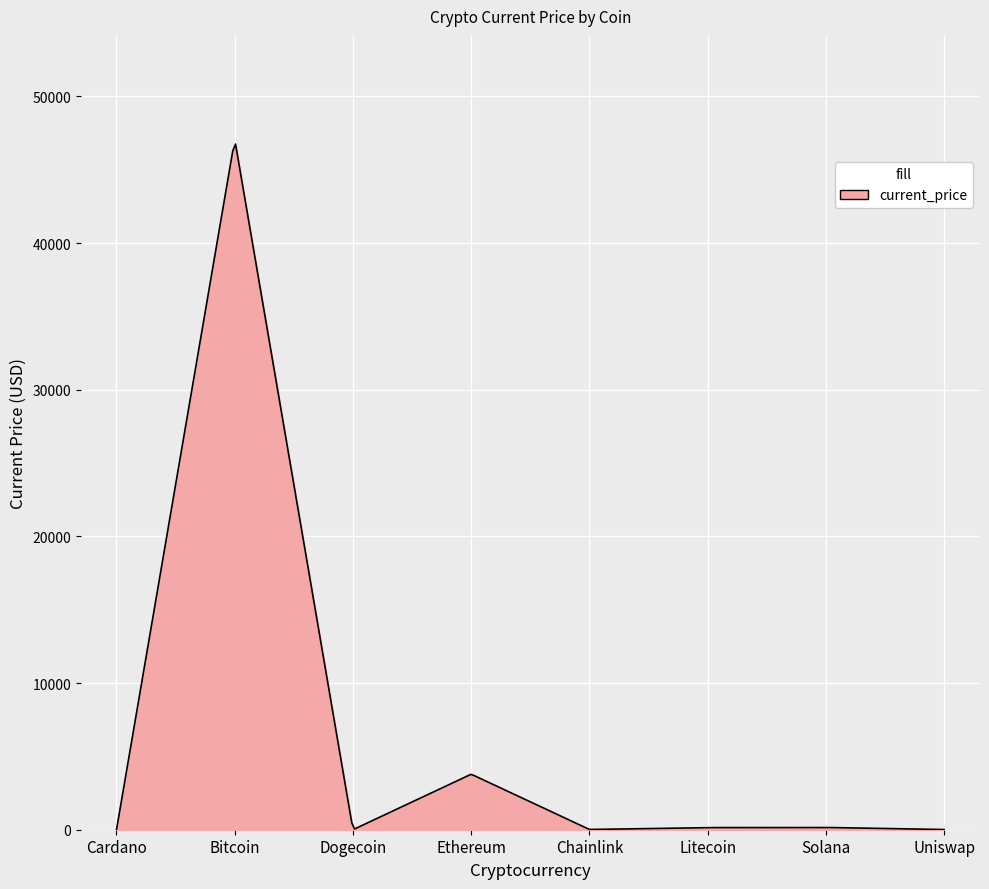

What is the difference between the maximum and minimum values?

46745.0